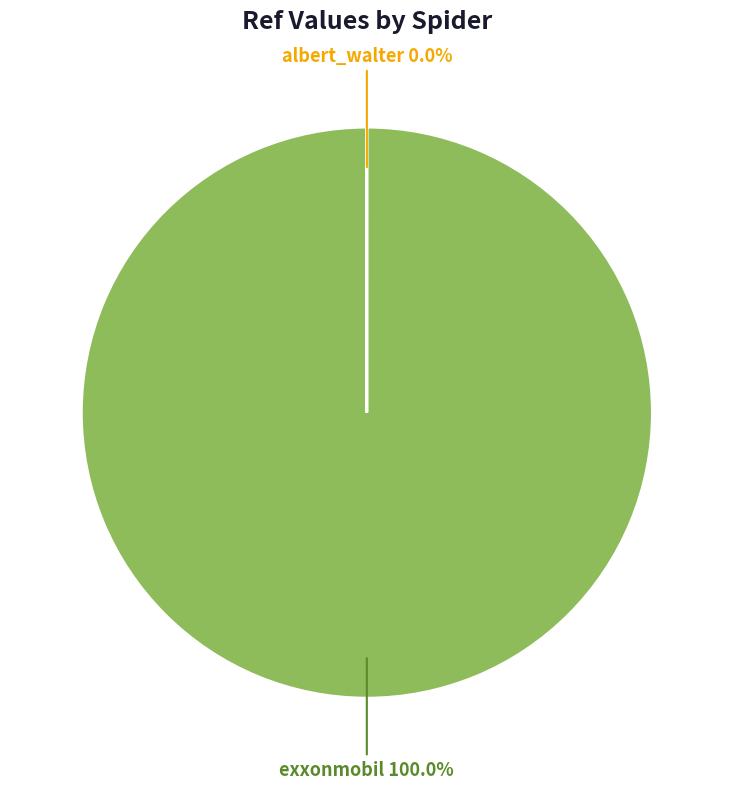

Is there any slice that represents more than half of the pie?

Yes